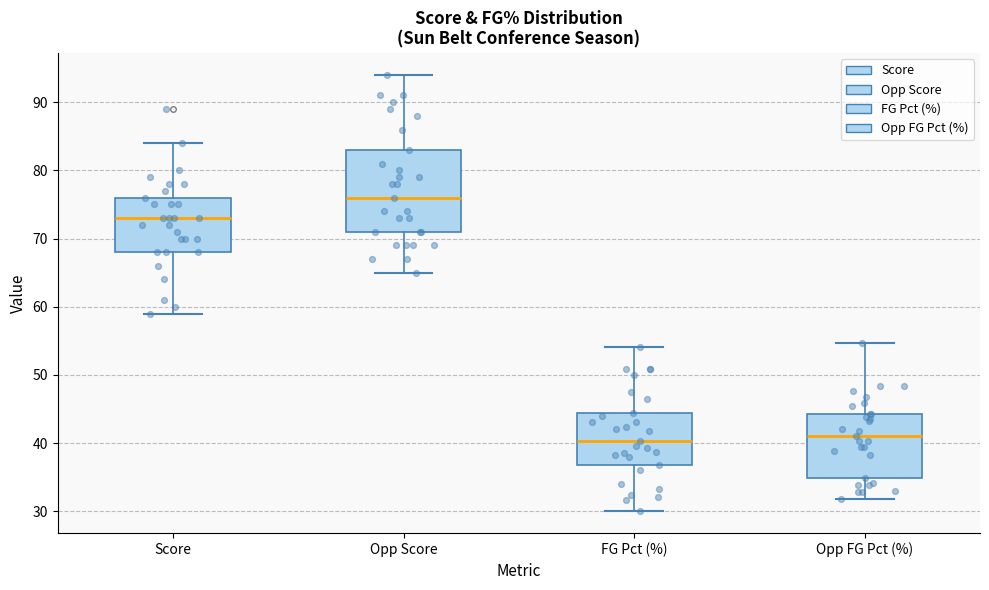

Which box is the tallest, from its lower edge to its upper edge?

Opp Score